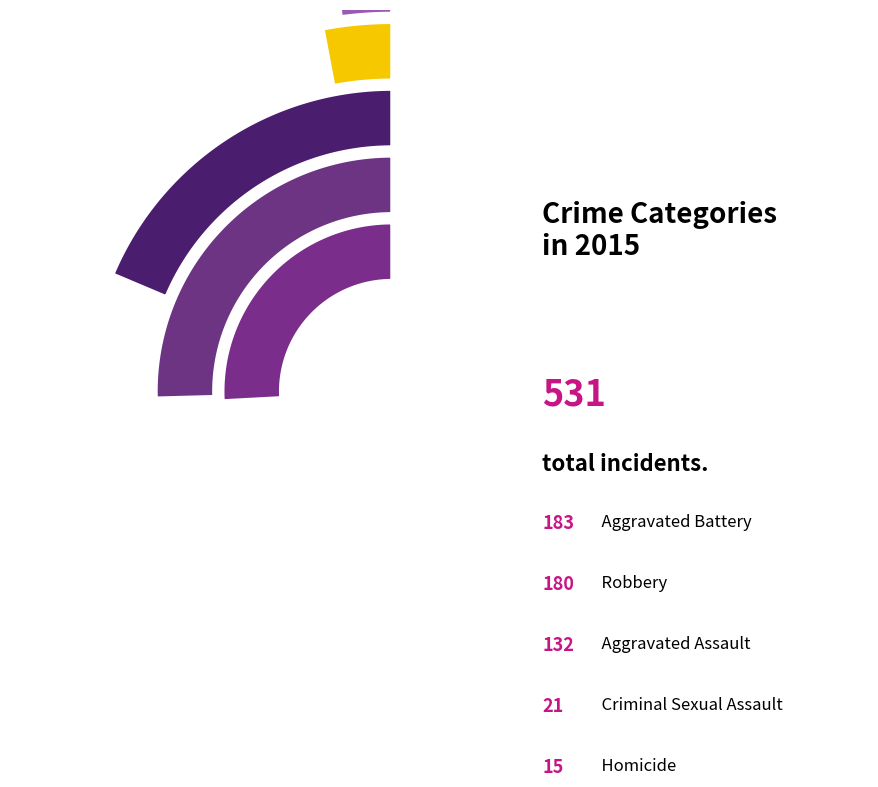

True or false: Criminal Sexual Assault accounts for 18% of the total.

False